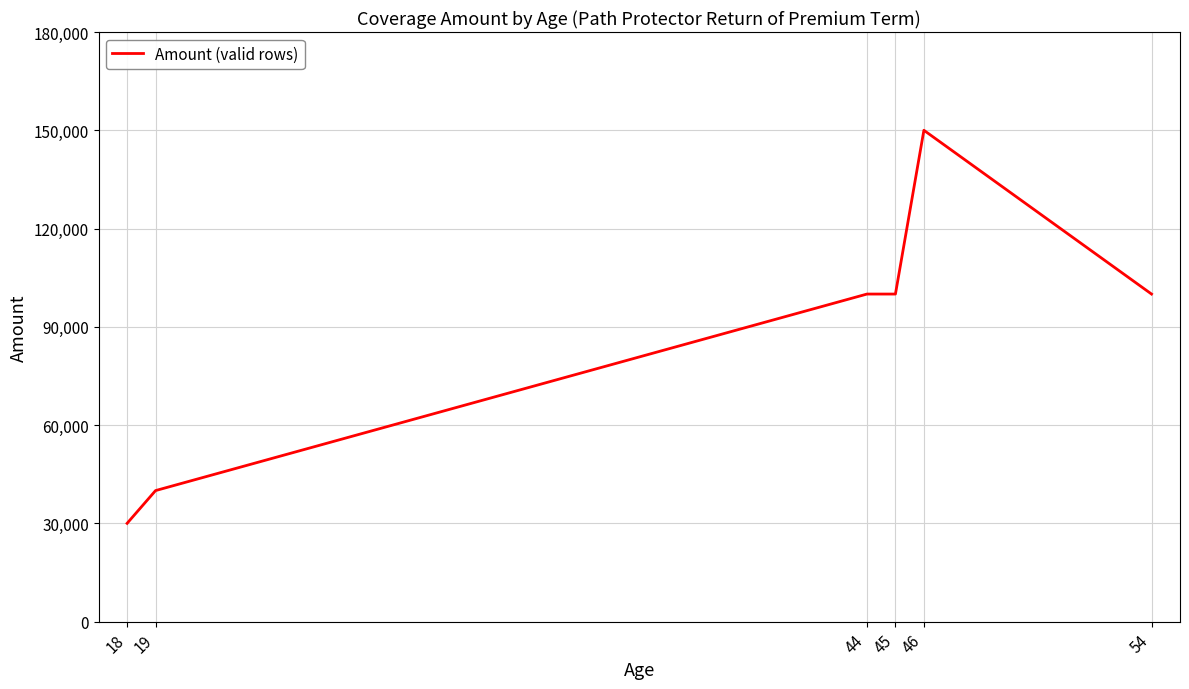

Is it true that the value at 45 is 100000?

True